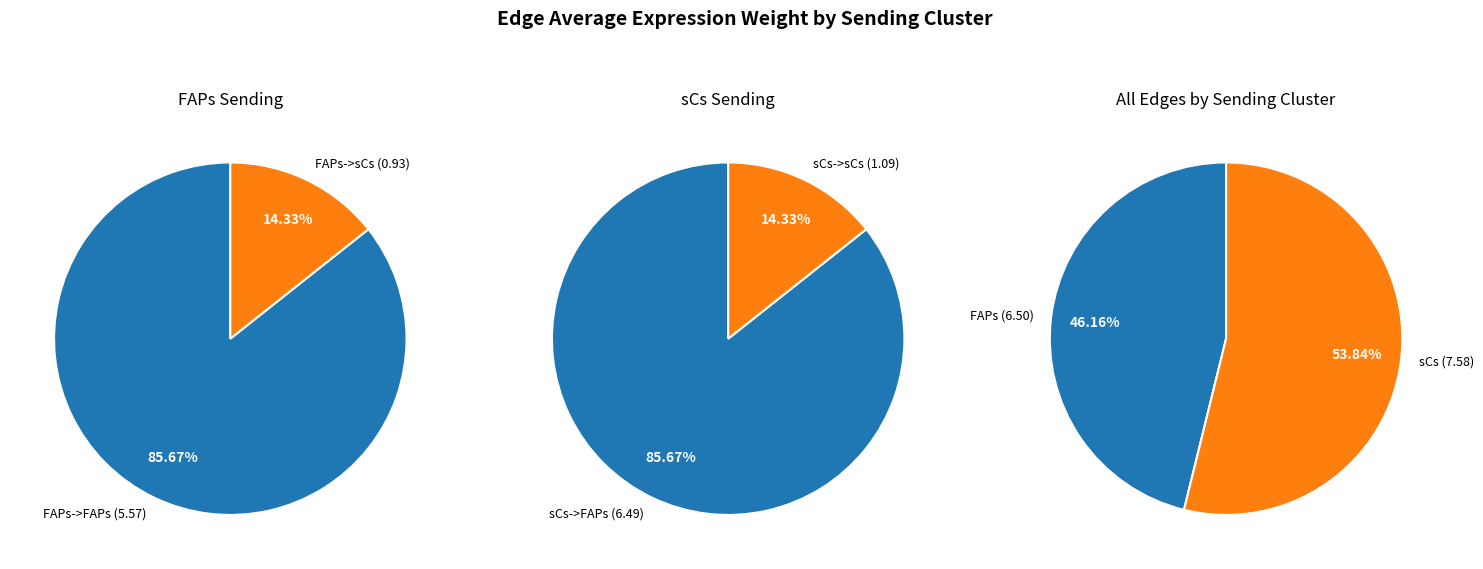

Rank the series at FAPs->FAPs from highest to lowest value.

sCs, FAPs